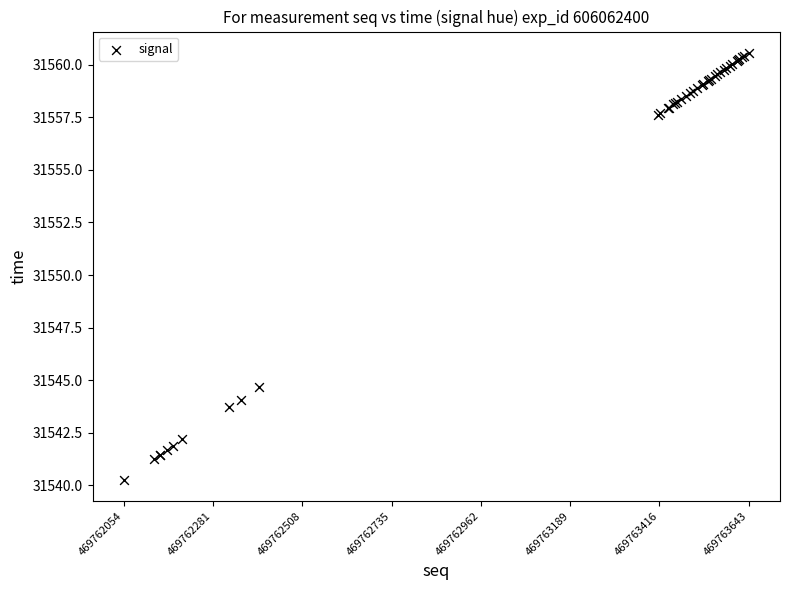

What Y value in the scatter plot is closest to 31550?

31544.7